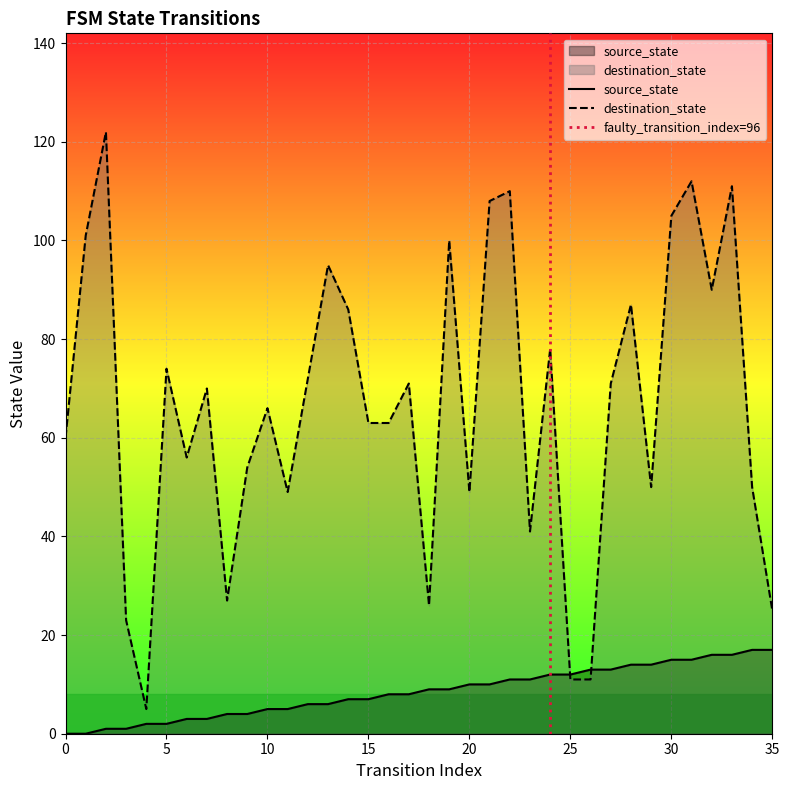

List the series in order of their overall mean, lowest first.

source_state, destination_state